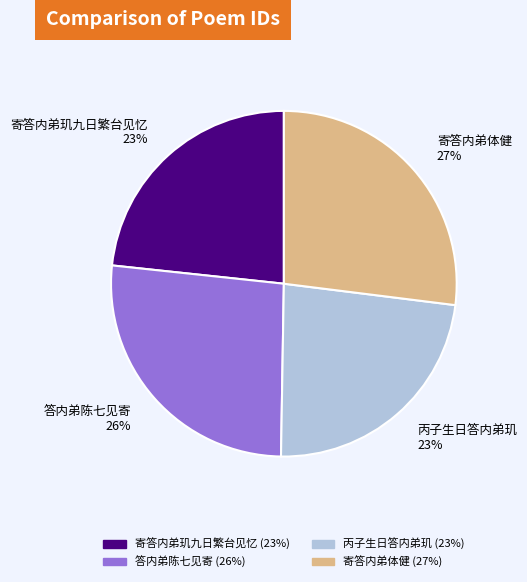

What is the largest slice in the pie chart?

寄答内弟体健